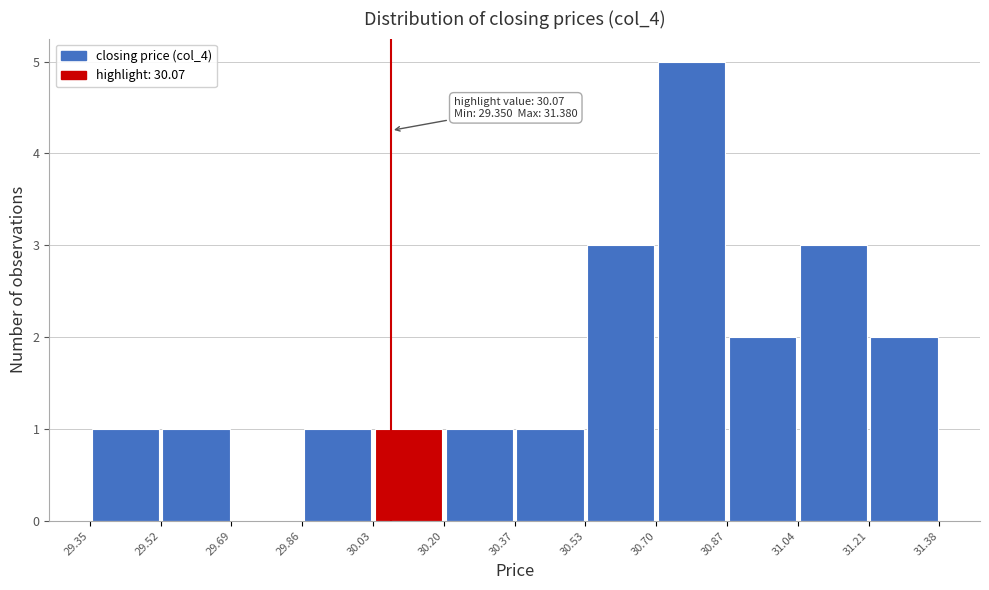

Which range on the x-axis has the tallest bar?

30.70 to 30.87